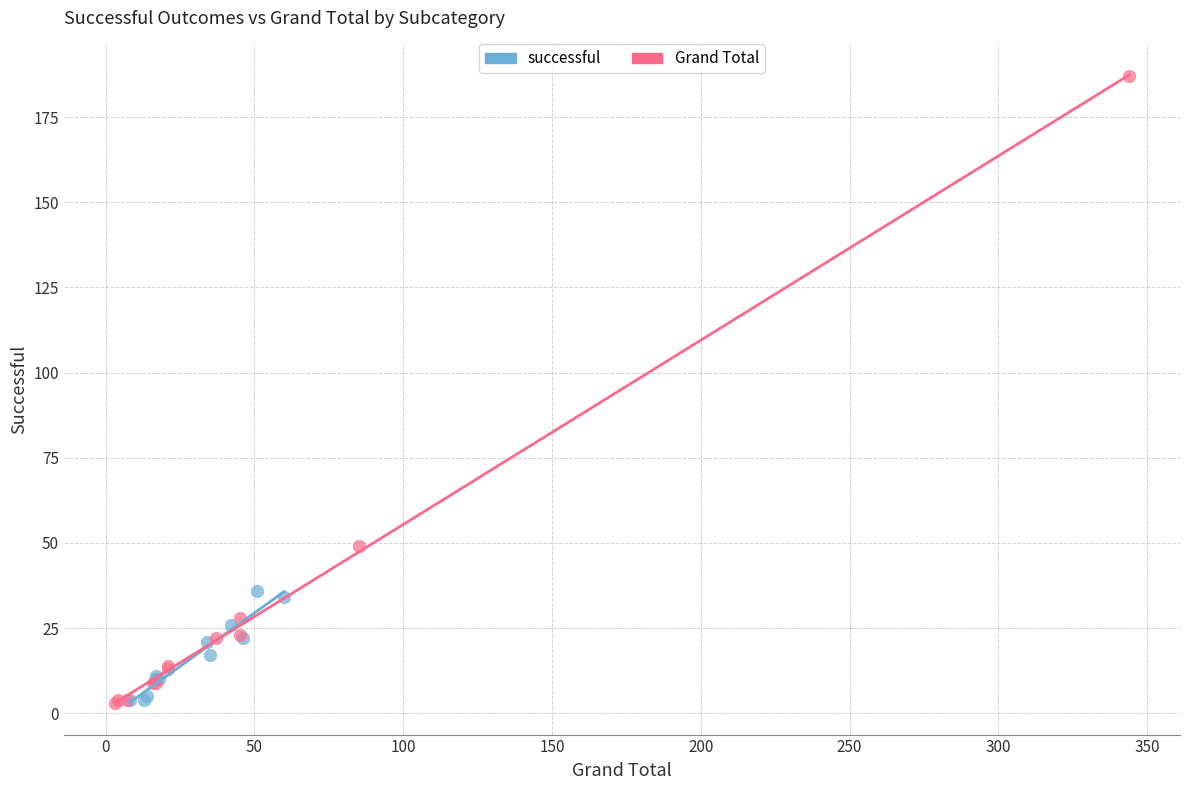

Which series has the largest Y range (max minus min)?

Grand Total